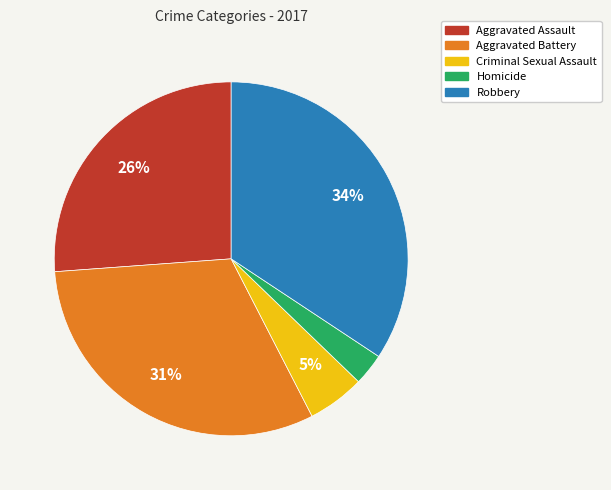

What is the largest slice in the pie chart?

Robbery